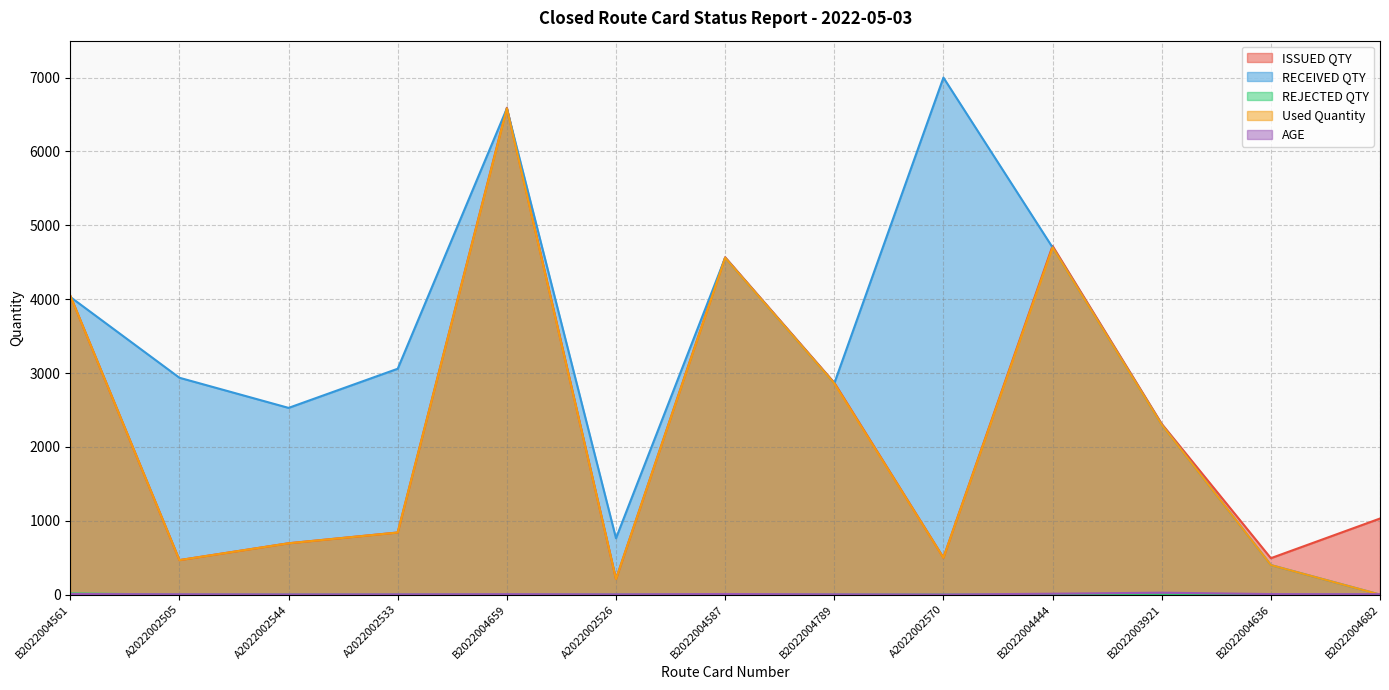

How many values in Used Quantity are above zero?

12